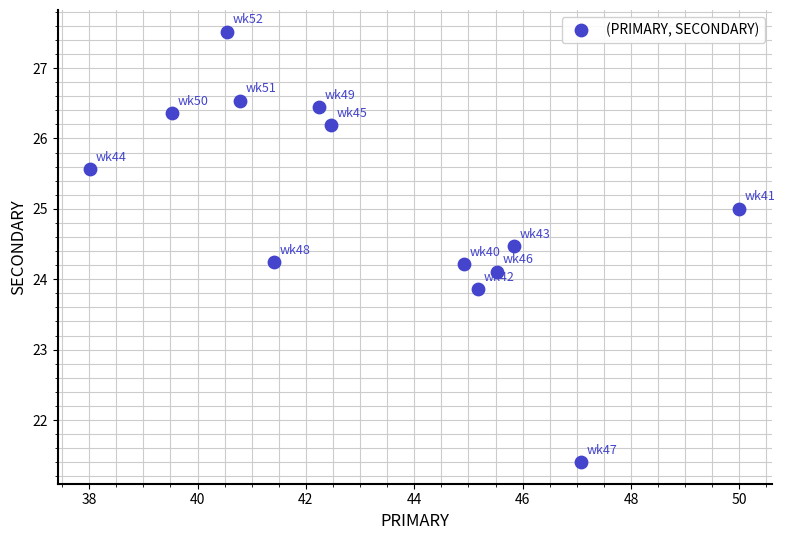

What is the range of X values (max minus min)?

12.0